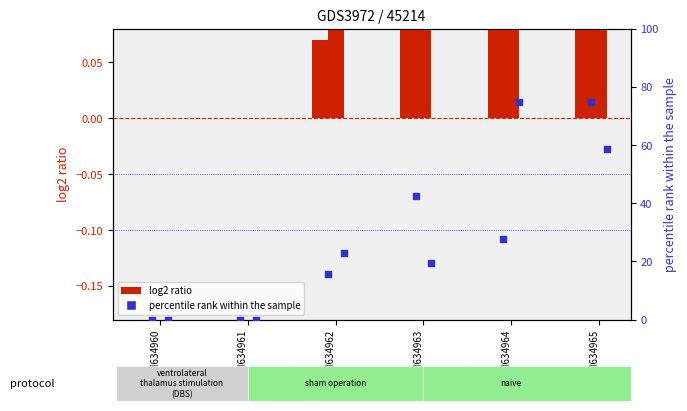

Is the value of log2 ratio (col 1) at GSM634960 greater than the value of percentile rank (col 4) at GSM634962?

No